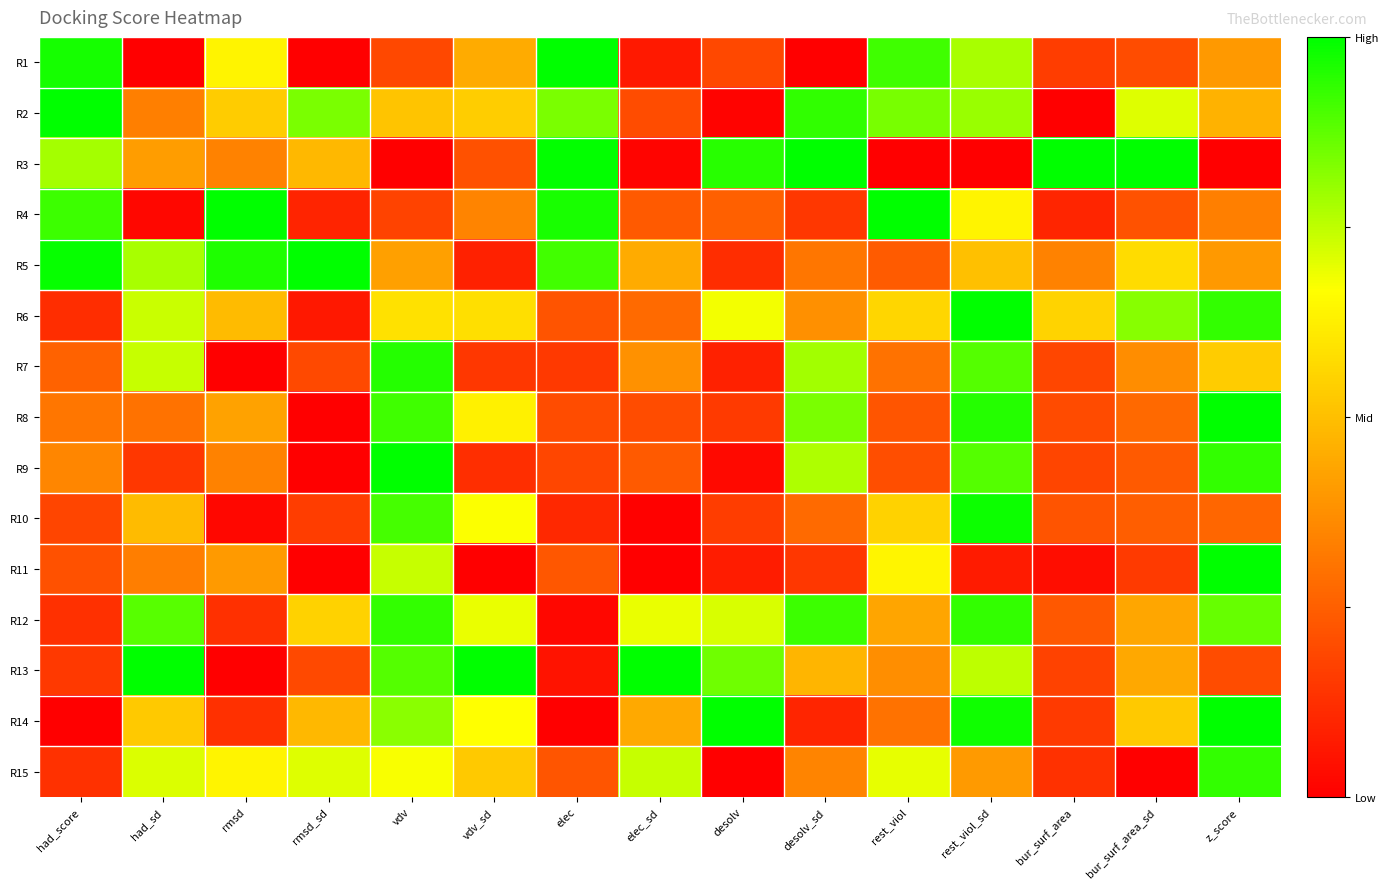

Reading left to right, transcribe all the data shown in this chart.

R1: had_score=1.0	had_sd=0.0	rmsd=0.6	rmsd_sd=0.0	vdv=0.2	vdv_sd=0.4	elec=1.0	elec_sd=0.1	desolv=0.2	desolv_sd=0.0	rest_viol=0.9	rest_viol_sd=0.8	bur_surf_area=0.2	bur_surf_area_sd=0.2	z_score=0.4
R2: had_score=1.0	had_sd=0.3	rmsd=0.5	rmsd_sd=0.8	vdv=0.5	vdv_sd=0.5	elec=0.8	elec_sd=0.2	desolv=0.0	desolv_sd=0.9	rest_viol=0.8	rest_viol_sd=0.8	bur_surf_area=0.0	bur_surf_area_sd=0.7	z_score=0.5
R3: had_score=0.8	had_sd=0.4	rmsd=0.3	rmsd_sd=0.5	vdv=0.0	vdv_sd=0.2	elec=1.0	elec_sd=0.0	desolv=0.9	desolv_sd=1.0	rest_viol=0.0	rest_viol_sd=0.0	bur_surf_area=1.0	bur_surf_area_sd=1.0	z_score=0.0
R4: had_score=0.9	had_sd=0.0	rmsd=1.0	rmsd_sd=0.1	vdv=0.2	vdv_sd=0.3	elec=1.0	elec_sd=0.2	desolv=0.2	desolv_sd=0.1	rest_viol=1.0	rest_viol_sd=0.6	bur_surf_area=0.1	bur_surf_area_sd=0.2	z_score=0.3
R5: had_score=1.0	had_sd=0.8	rmsd=1.0	rmsd_sd=1.0	vdv=0.4	vdv_sd=0.1	elec=0.9	elec_sd=0.4	desolv=0.1	desolv_sd=0.3	rest_viol=0.2	rest_viol_sd=0.5	bur_surf_area=0.3	bur_surf_area_sd=0.6	z_score=0.4
R6: had_score=0.1	had_sd=0.7	rmsd=0.5	rmsd_sd=0.1	vdv=0.6	vdv_sd=0.6	elec=0.2	elec_sd=0.3	desolv=0.7	desolv_sd=0.4	rest_viol=0.6	rest_viol_sd=1.0	bur_surf_area=0.6	bur_surf_area_sd=0.8	z_score=0.9
R7: had_score=0.3	had_sd=0.7	rmsd=0.0	rmsd_sd=0.2	vdv=1.0	vdv_sd=0.1	elec=0.1	elec_sd=0.4	desolv=0.1	desolv_sd=0.8	rest_viol=0.3	rest_viol_sd=0.9	bur_surf_area=0.2	bur_surf_area_sd=0.4	z_score=0.5
R8: had_score=0.3	had_sd=0.3	rmsd=0.4	rmsd_sd=0.0	vdv=0.9	vdv_sd=0.6	elec=0.2	elec_sd=0.2	desolv=0.2	desolv_sd=0.8	rest_viol=0.2	rest_viol_sd=1.0	bur_surf_area=0.2	bur_surf_area_sd=0.3	z_score=1.0
R9: had_score=0.4	had_sd=0.1	rmsd=0.3	rmsd_sd=0.0	vdv=1.0	vdv_sd=0.1	elec=0.2	elec_sd=0.2	desolv=0.0	desolv_sd=0.8	rest_viol=0.2	rest_viol_sd=0.9	bur_surf_area=0.2	bur_surf_area_sd=0.2	z_score=0.9
R10: had_score=0.2	had_sd=0.5	rmsd=0.0	rmsd_sd=0.2	vdv=0.9	vdv_sd=0.7	elec=0.1	elec_sd=0.0	desolv=0.2	desolv_sd=0.3	rest_viol=0.5	rest_viol_sd=1.0	bur_surf_area=0.2	bur_surf_area_sd=0.2	z_score=0.3
R11: had_score=0.2	had_sd=0.3	rmsd=0.4	rmsd_sd=0.0	vdv=0.7	vdv_sd=0.0	elec=0.2	elec_sd=0.0	desolv=0.1	desolv_sd=0.1	rest_viol=0.6	rest_viol_sd=0.1	bur_surf_area=0.0	bur_surf_area_sd=0.2	z_score=1.0
R12: had_score=0.1	had_sd=0.9	rmsd=0.1	rmsd_sd=0.5	vdv=0.9	vdv_sd=0.7	elec=0.0	elec_sd=0.7	desolv=0.7	desolv_sd=0.9	rest_viol=0.4	rest_viol_sd=0.9	bur_surf_area=0.2	bur_surf_area_sd=0.4	z_score=0.9
R13: had_score=0.2	had_sd=1.0	rmsd=0.0	rmsd_sd=0.2	vdv=0.9	vdv_sd=1.0	elec=0.1	elec_sd=1.0	desolv=0.9	desolv_sd=0.5	rest_viol=0.4	rest_viol_sd=0.8	bur_surf_area=0.2	bur_surf_area_sd=0.4	z_score=0.2
R14: had_score=0.0	had_sd=0.5	rmsd=0.1	rmsd_sd=0.5	vdv=0.8	vdv_sd=0.7	elec=0.0	elec_sd=0.4	desolv=1.0	desolv_sd=0.1	rest_viol=0.3	rest_viol_sd=1.0	bur_surf_area=0.2	bur_surf_area_sd=0.5	z_score=1.0
R15: had_score=0.1	had_sd=0.7	rmsd=0.6	rmsd_sd=0.7	vdv=0.7	vdv_sd=0.5	elec=0.2	elec_sd=0.7	desolv=0.0	desolv_sd=0.3	rest_viol=0.7	rest_viol_sd=0.4	bur_surf_area=0.1	bur_surf_area_sd=0.0	z_score=0.9